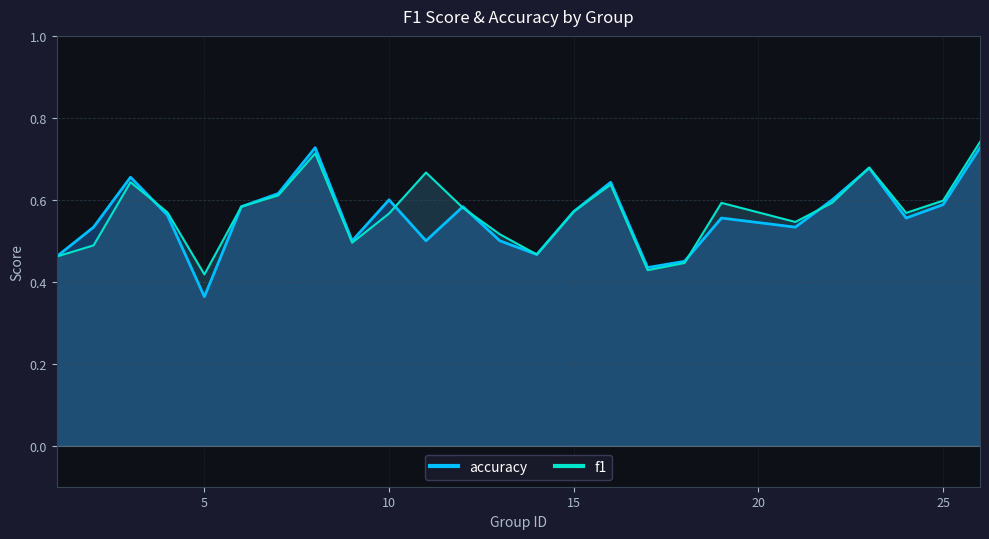

List the labels in order of f1 value, smallest first.

5, 17, 18, 1, 14, 2, 9, 13, 21, 10, 24, 4, 15, 12, 6, 19, 22, 25, 7, 16, 3, 11, 23, 8, 26